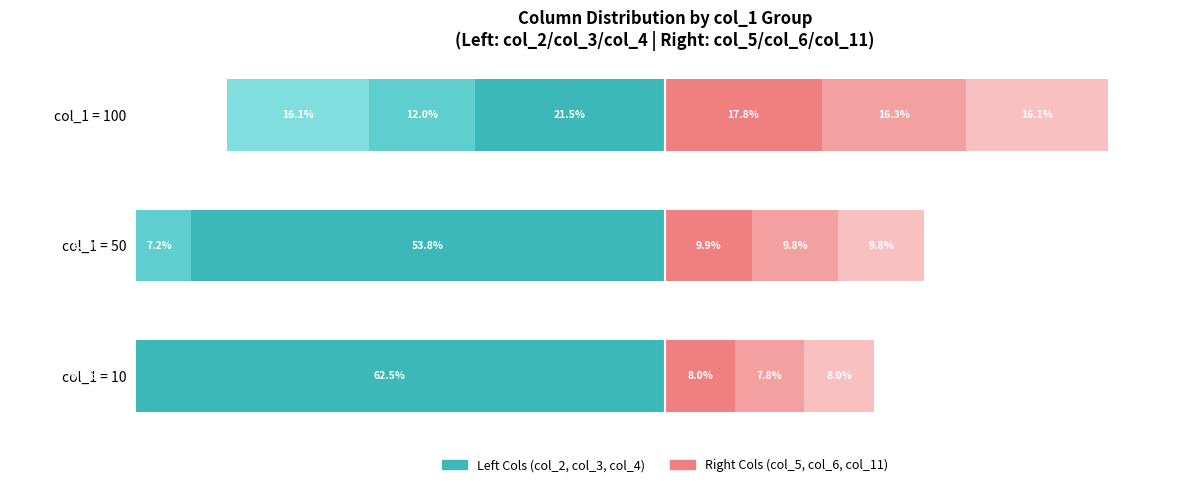

How many bars are there in each group?

6